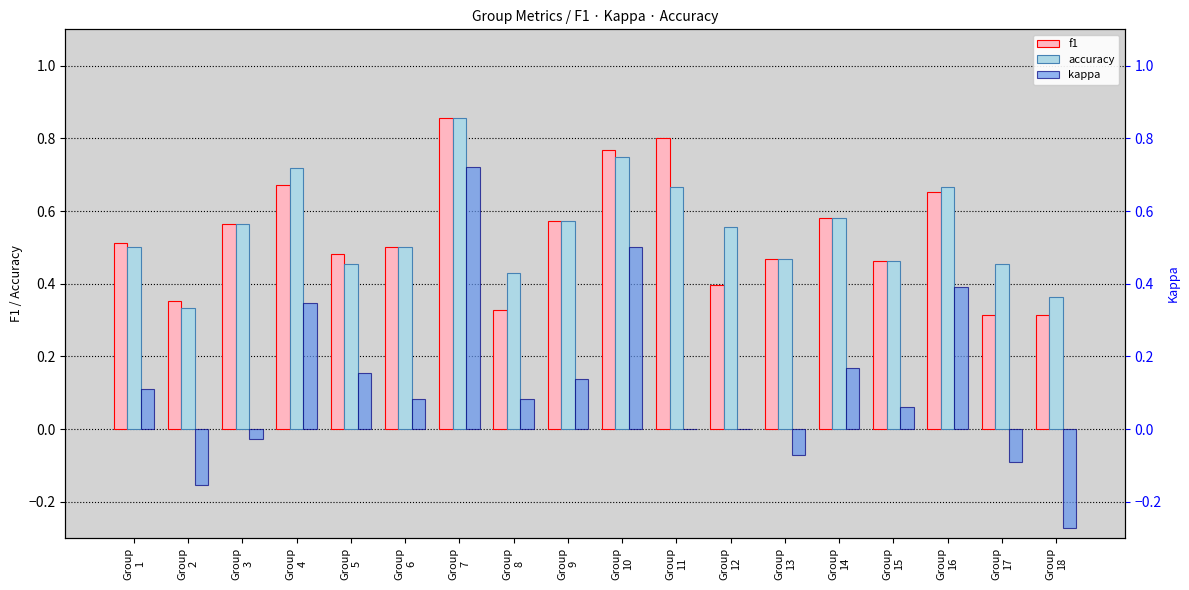

What value does the accuracy series have at Group
17?

0.5